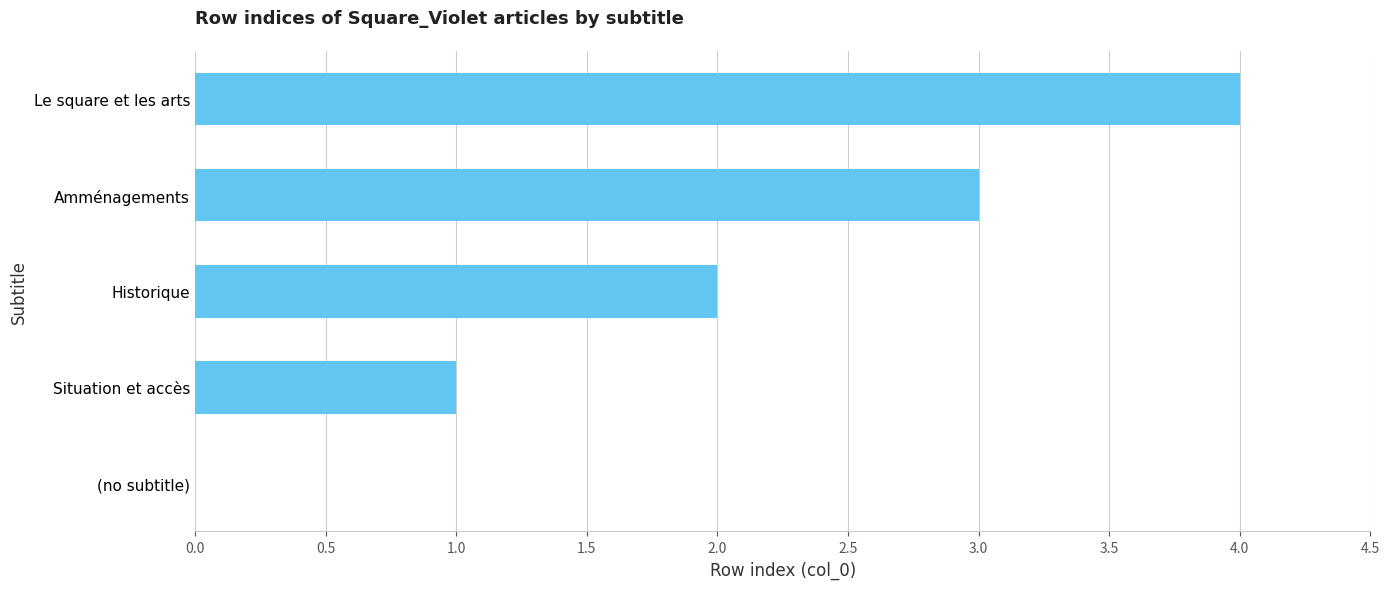

What is the sum of all values?

10